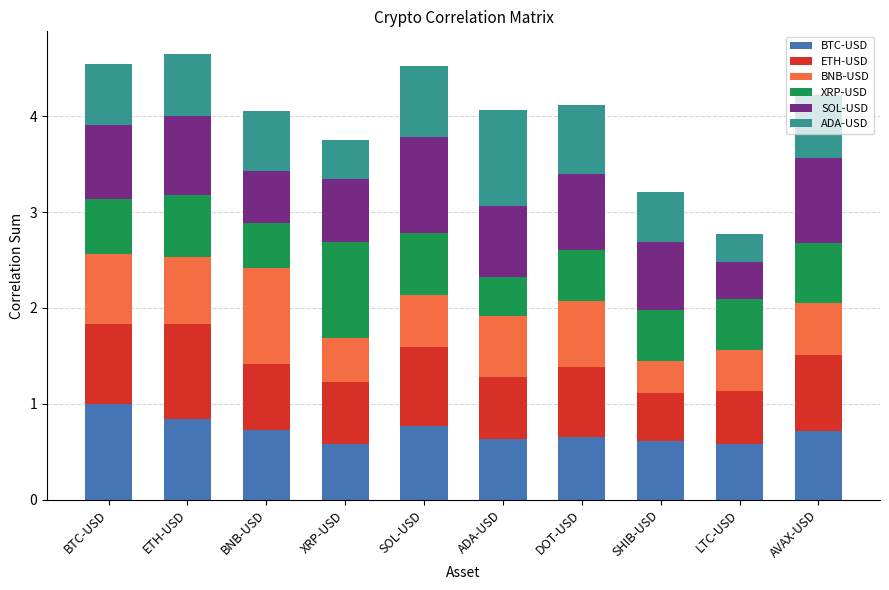

How many series are shown in this chart?

6